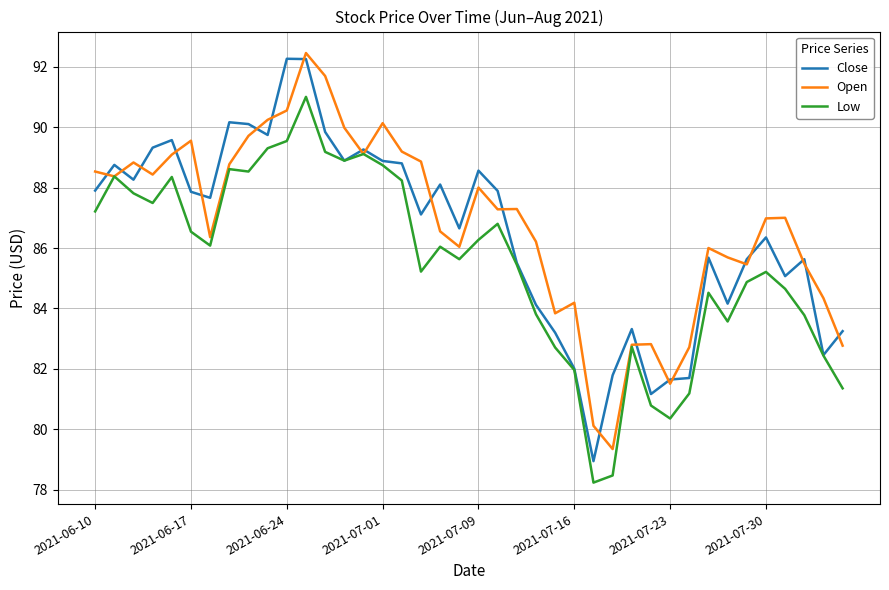

What is the minimum value shown in the chart?

78.2